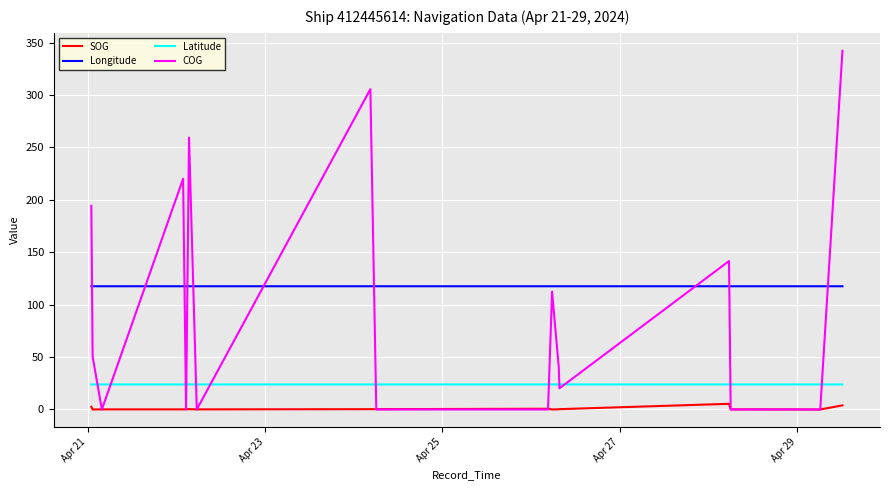

Which series has the largest total across all categories?

Longitude